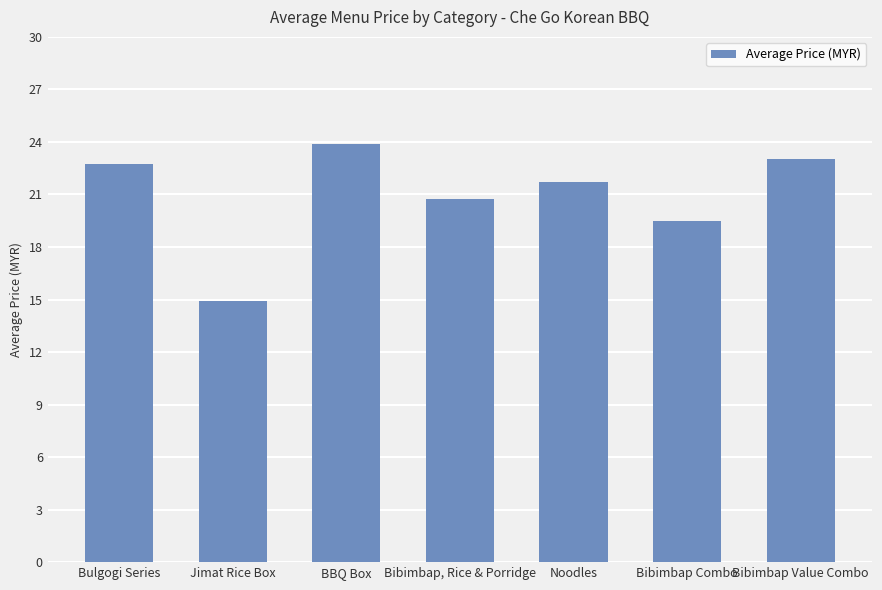

At which label is the value closest to 19?

Bibimbap Combo